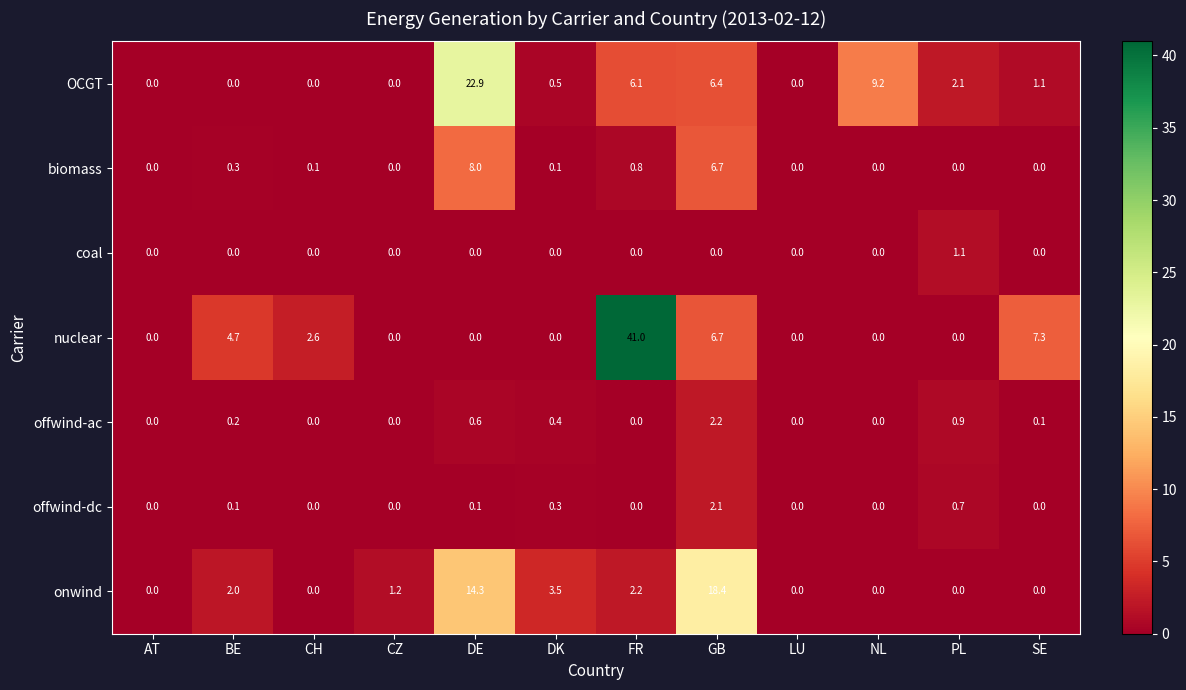

What is the greatest value displayed?

41.0